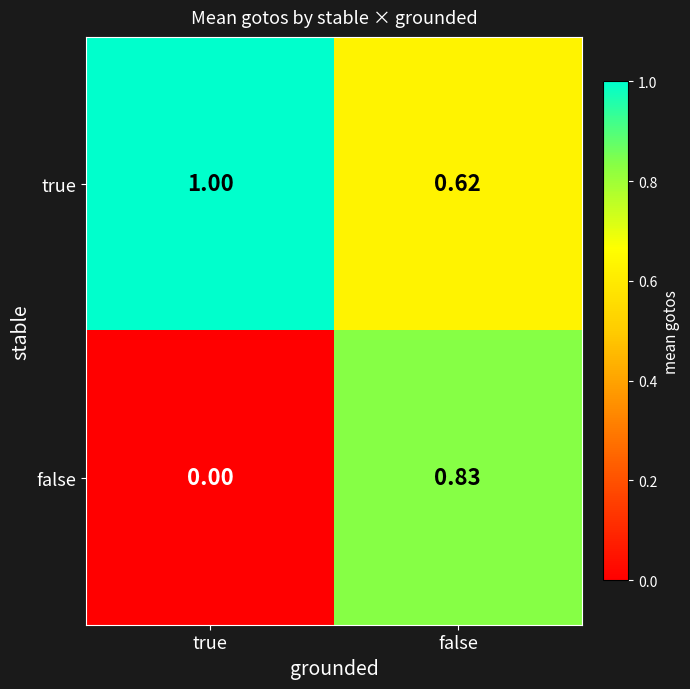

At which label is false closest to 0?

true